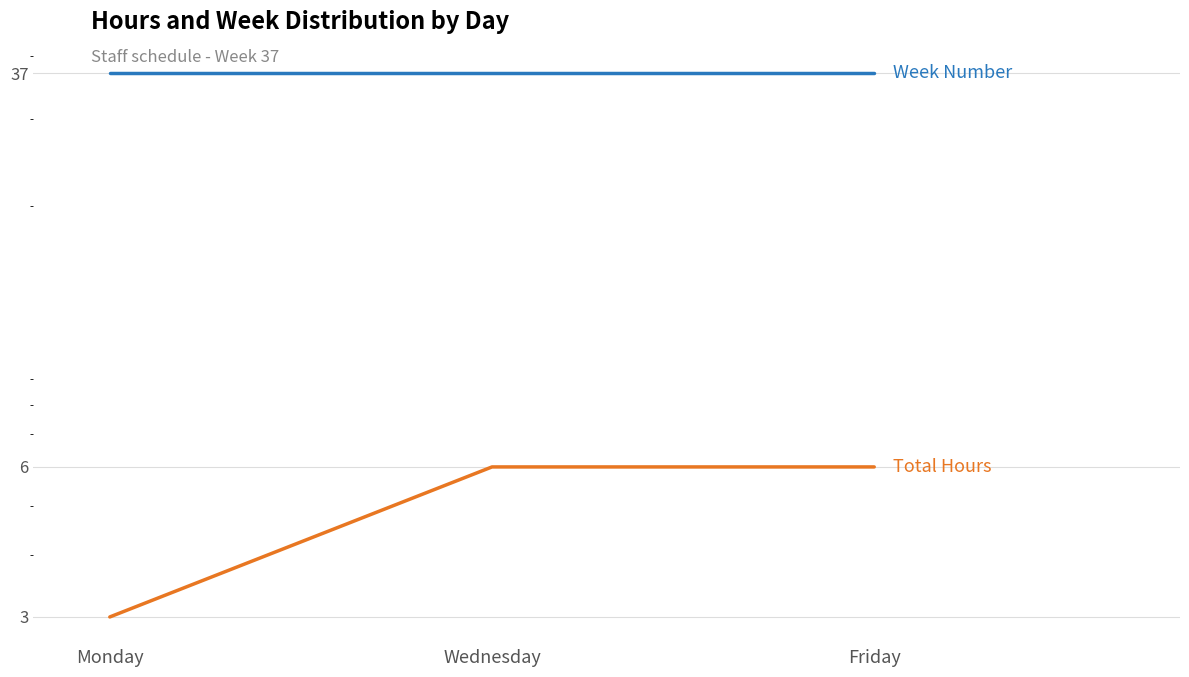

Rank the series by their average value, from highest to lowest.

Week Number, Total Hours